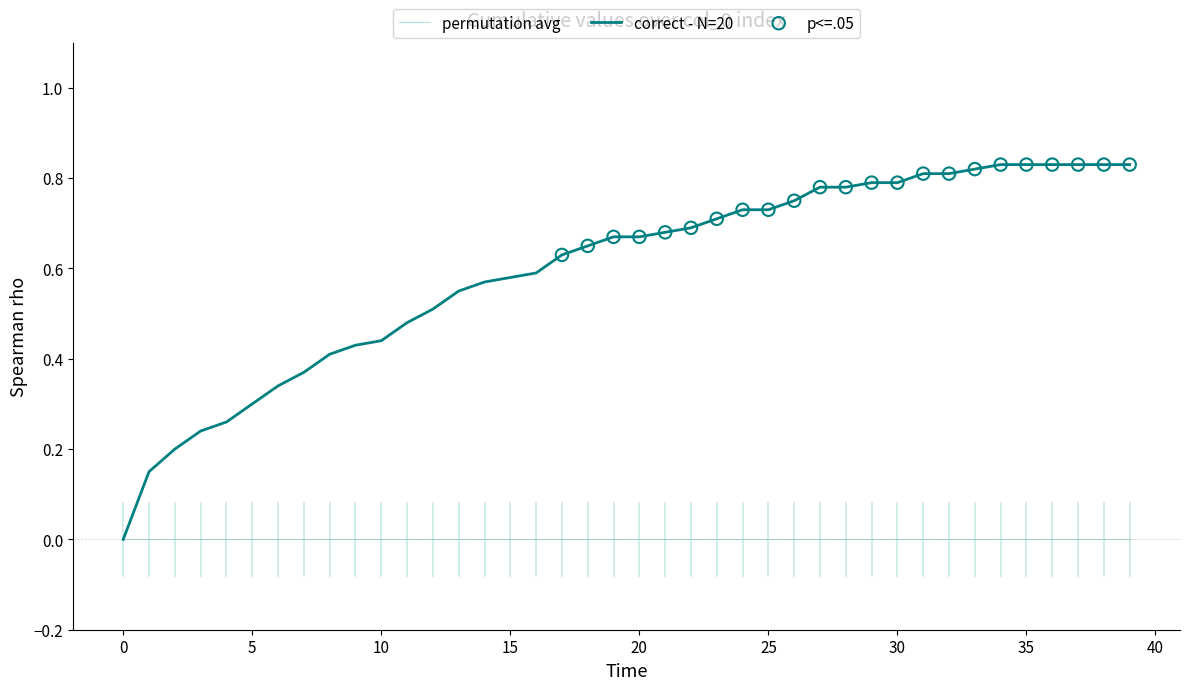

Rank the series by their average value, from highest to lowest.

correct - N=20, permutation avg